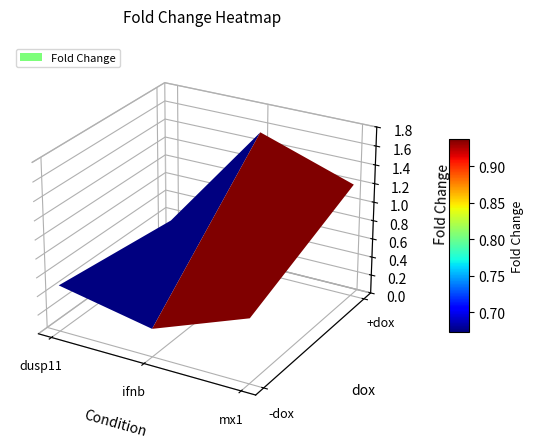

What is the sum of all dusp11 values?

0.8